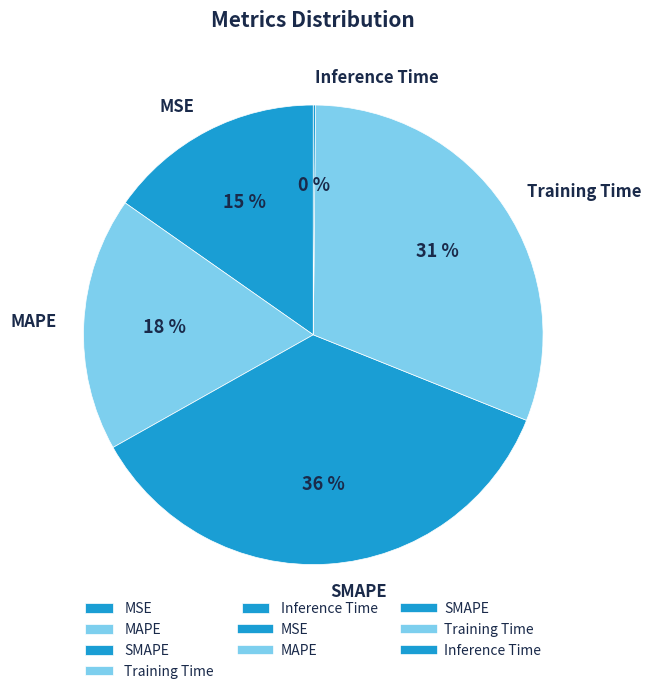

To the nearest percent, what is the difference between the largest and smallest slice percentages?

36%